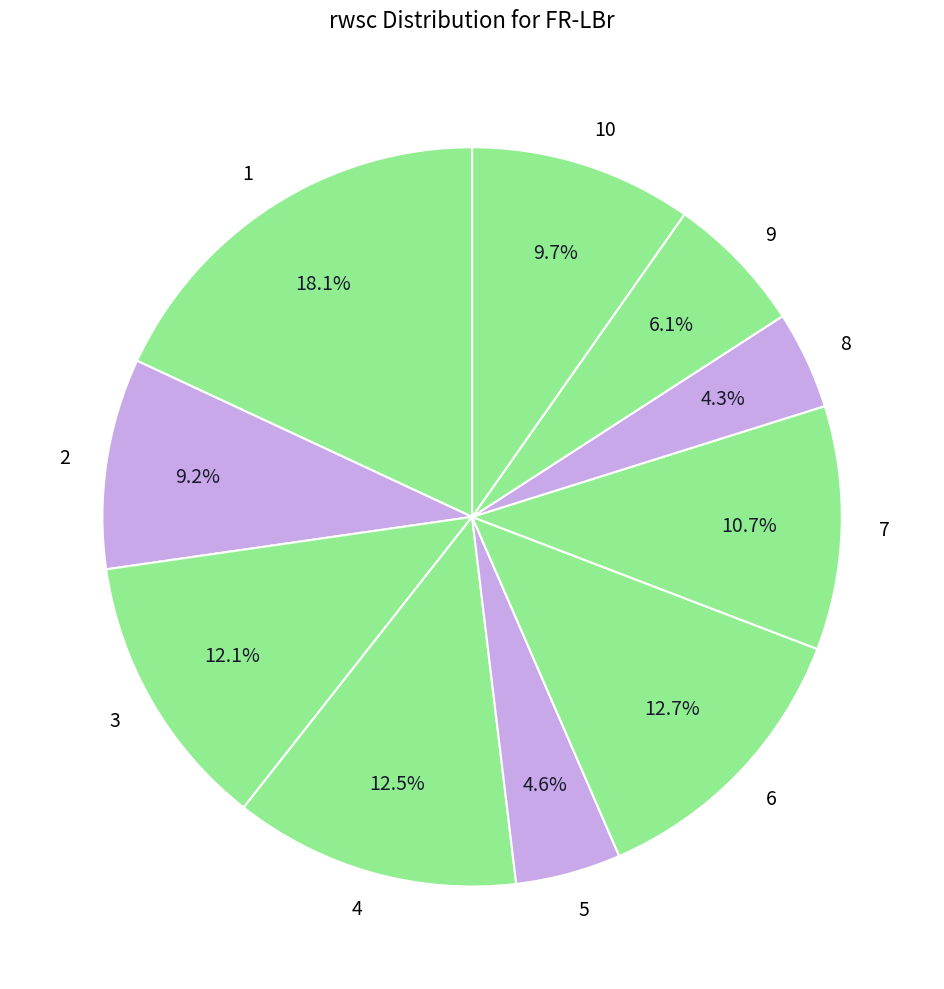

Which category has the biggest portion of the pie?

1